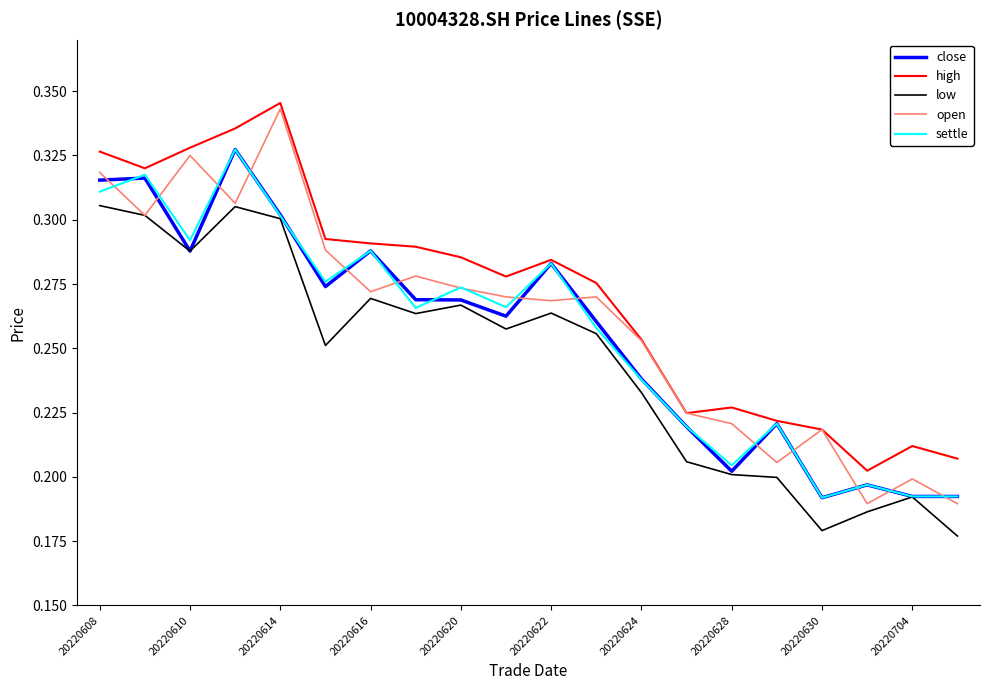

Which series has the largest total across all categories?

high